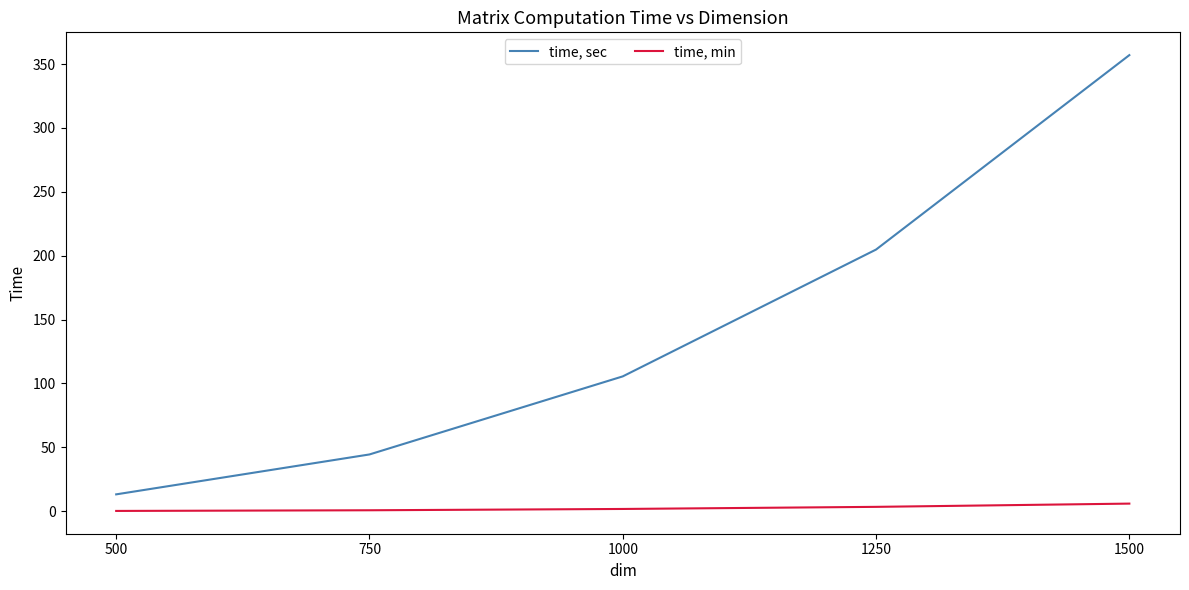

Which series has the largest range (max minus min)?

time, sec